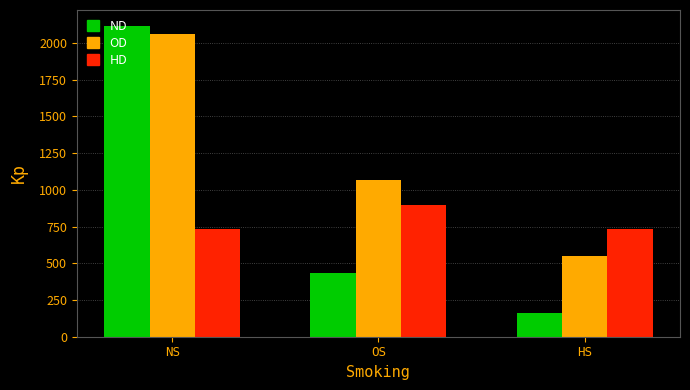

What is the difference between the highest and lowest values at HS?

570